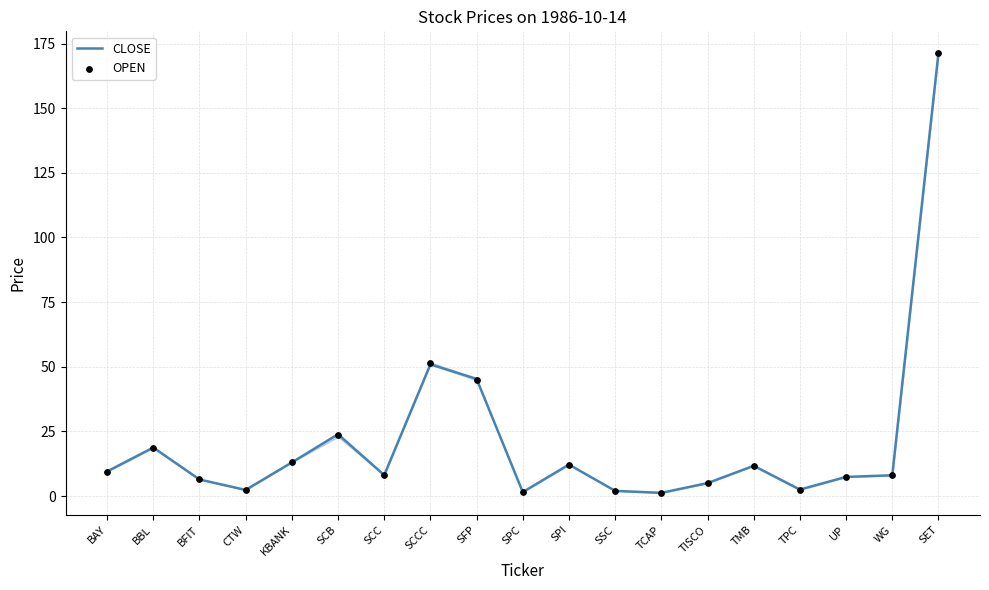

Which series reaches the maximum Y coordinate?

CLOSE